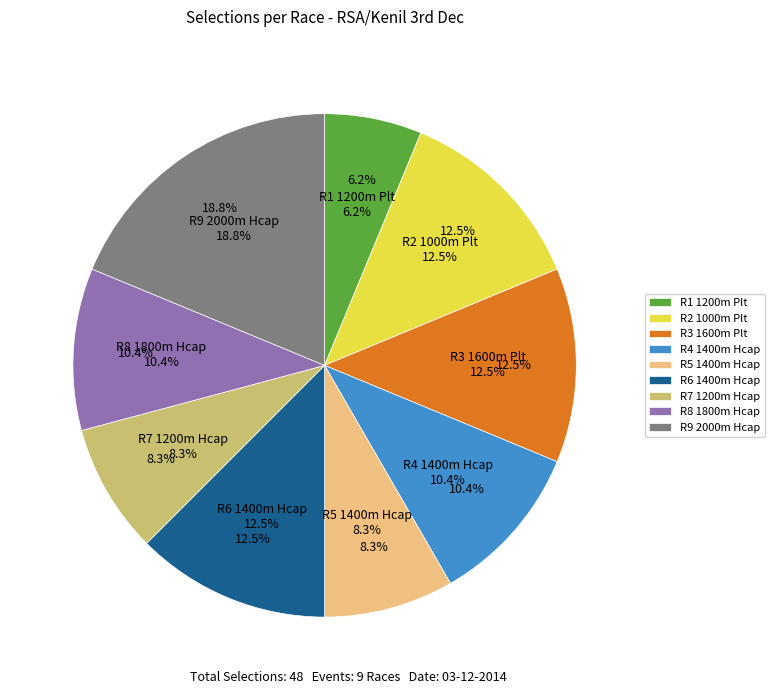

Which has a higher value, R9 2000m Hcap or R6 1400m Hcap?

R9 2000m Hcap